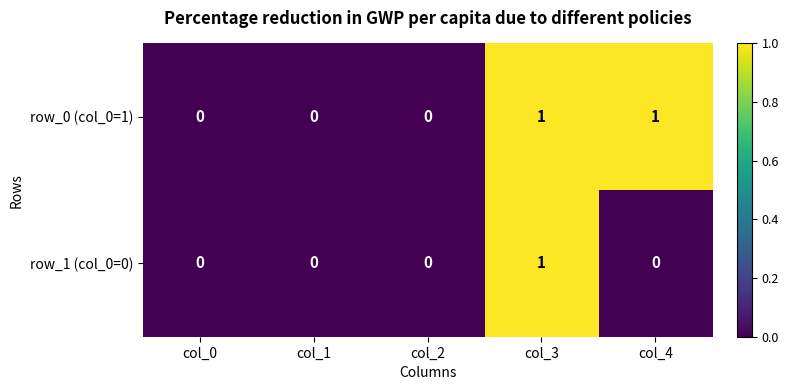

Reading right to left, what are all the values shown in this chart?

row_0 (col_0=1): col_4=1	col_3=1	col_2=0	col_1=0	col_0=0
row_1 (col_0=0): col_4=0	col_3=1	col_2=0	col_1=0	col_0=0